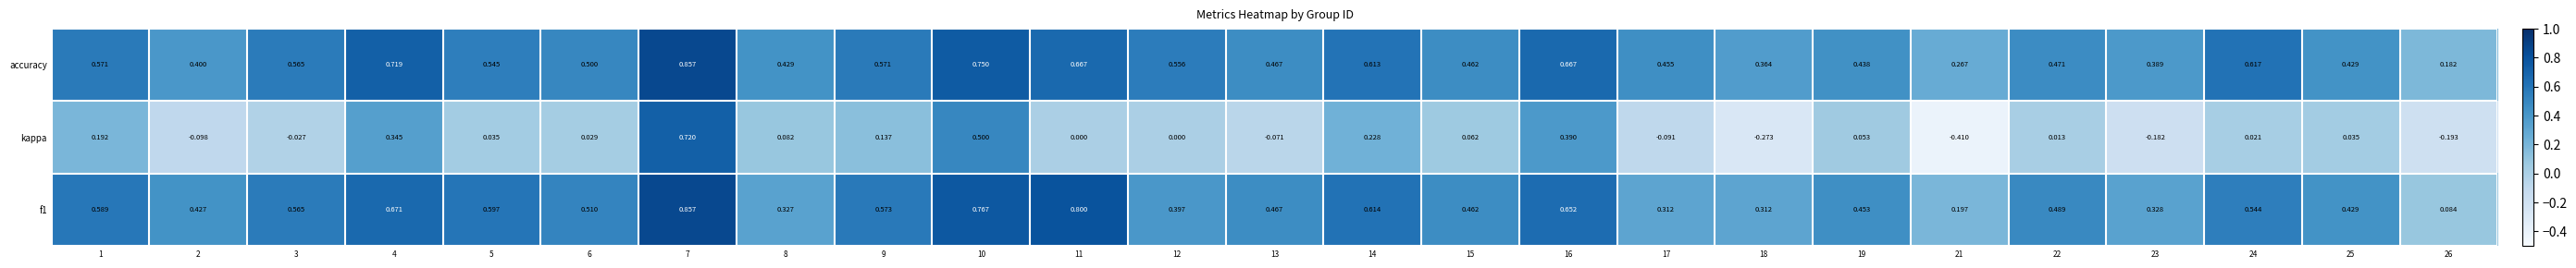

How many data points does each series have?

25